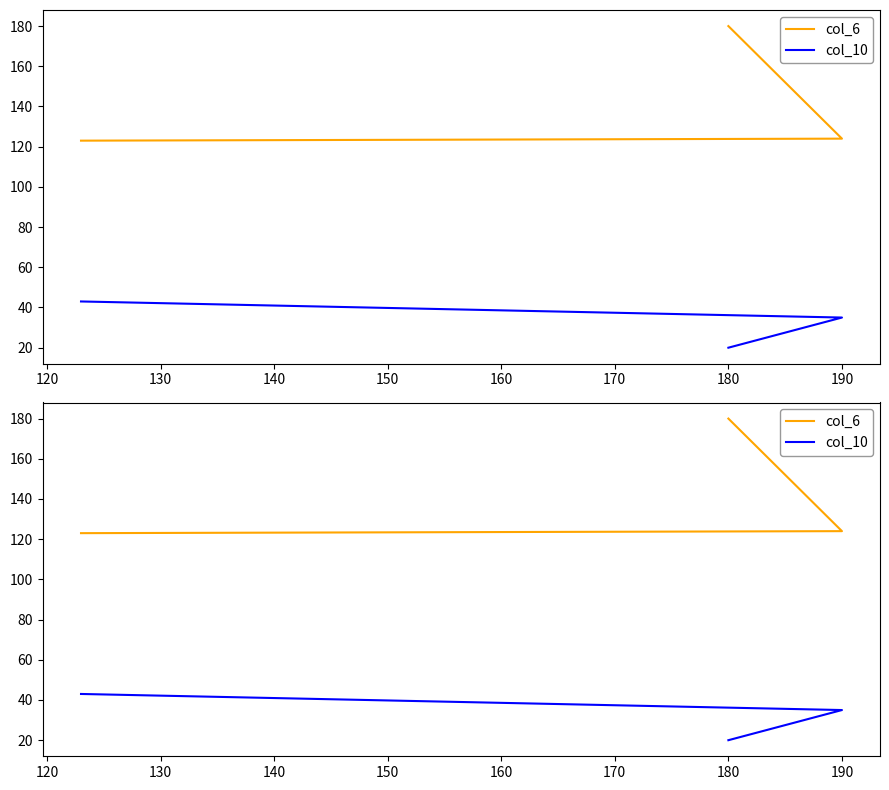

How many data points in col_10 are above 35?

1